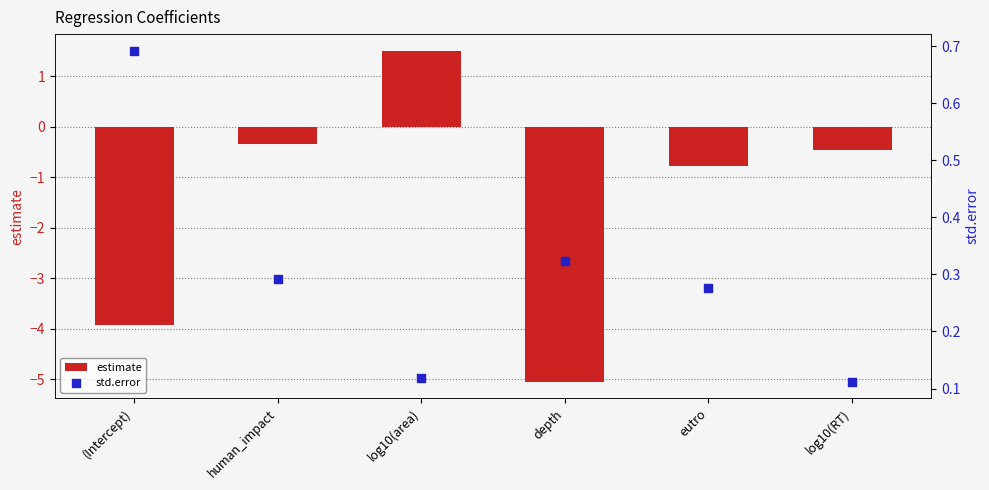

What is the total value across all series at (Intercept)?

-3.2